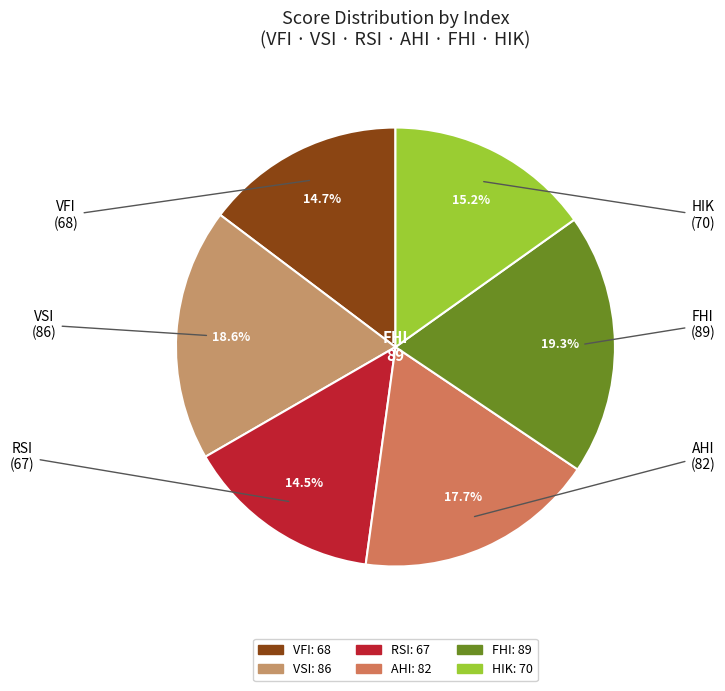

Is VSI the majority of the pie?

No